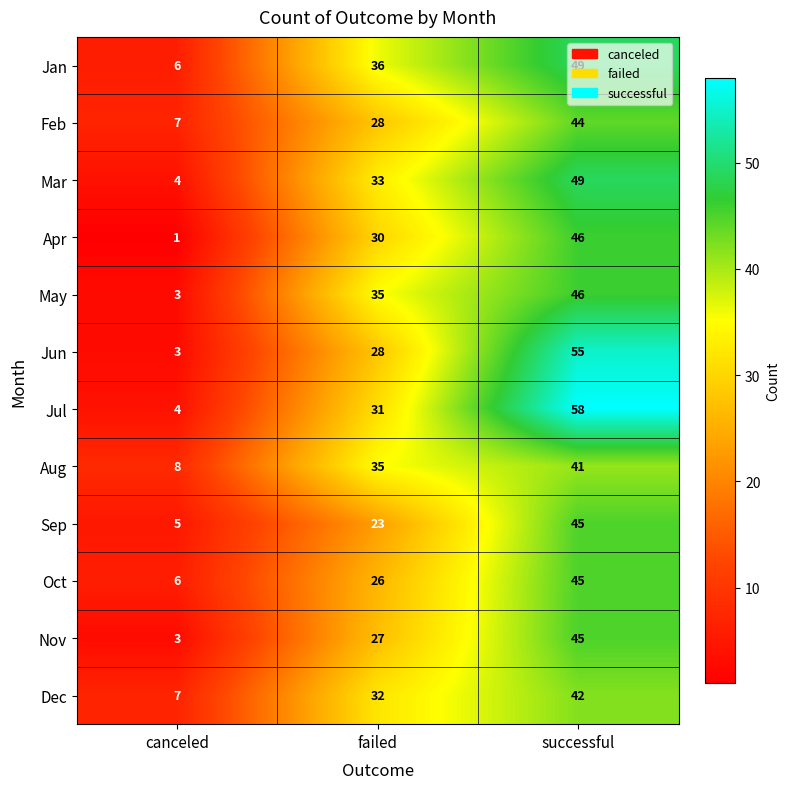

Which series has the widest spread of values?

Jul